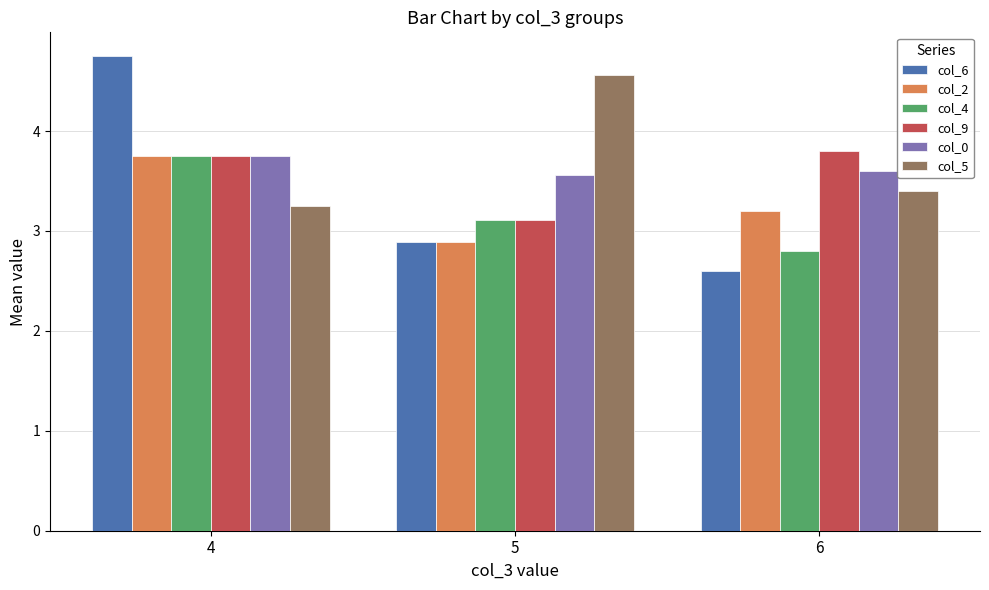

Between 4 and 6, which series saw the biggest shift?

col_6